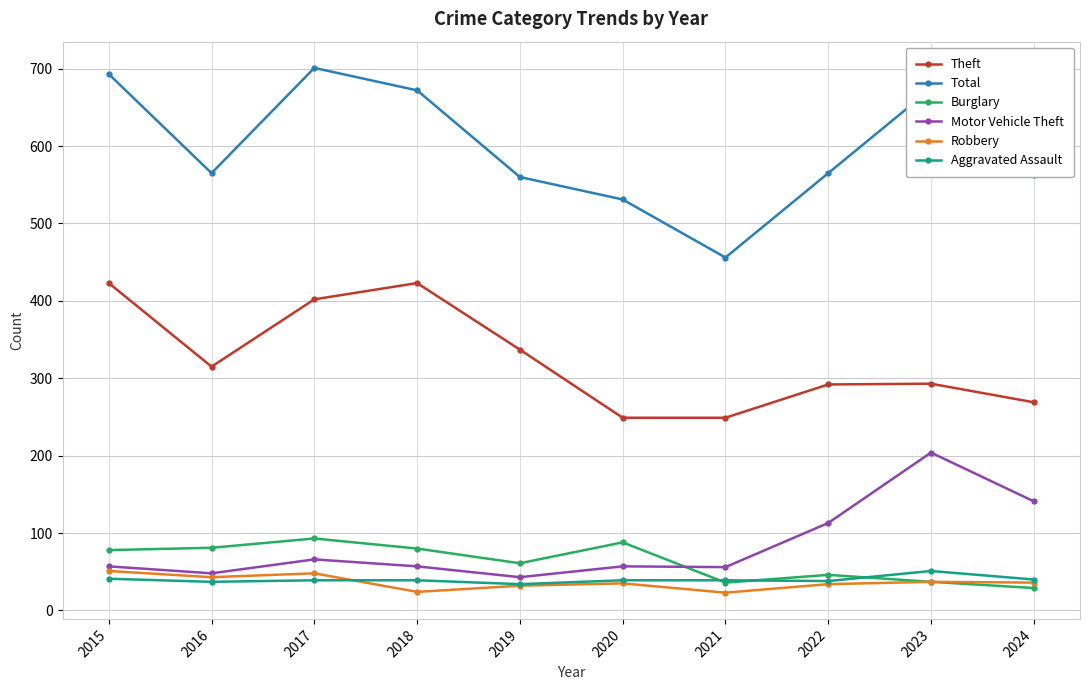

At 2017, list the series in order from smallest to largest.

Aggravated Assault, Robbery, Motor Vehicle Theft, Burglary, Theft, Total